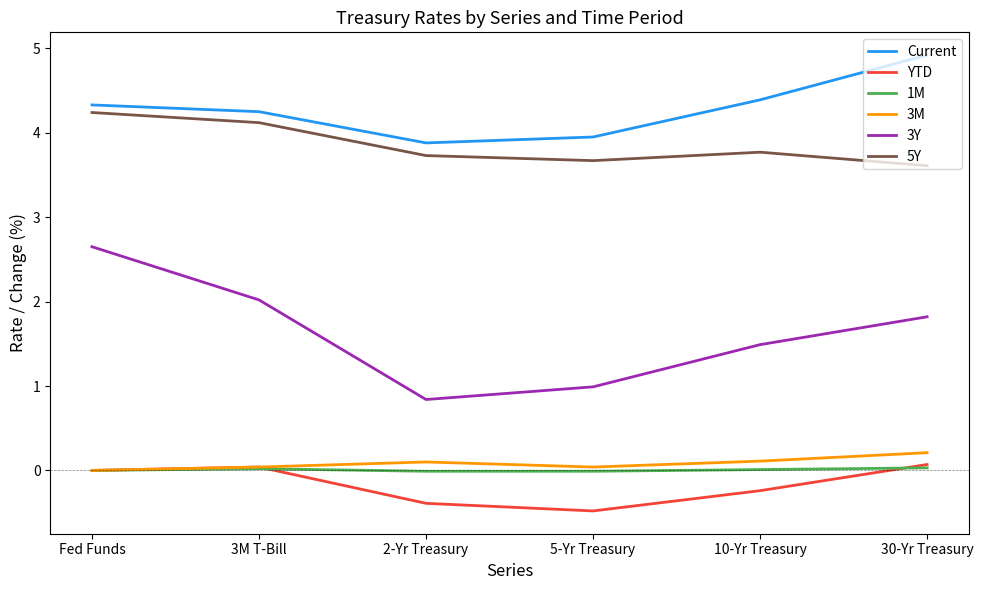

Which category has the lowest value in the Current series?

2-Yr Treasury